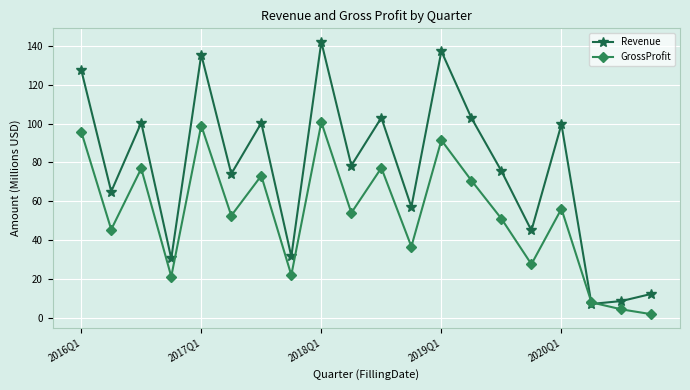

In Revenue, how many points are higher than both neighbors (excluding endpoints)?

7